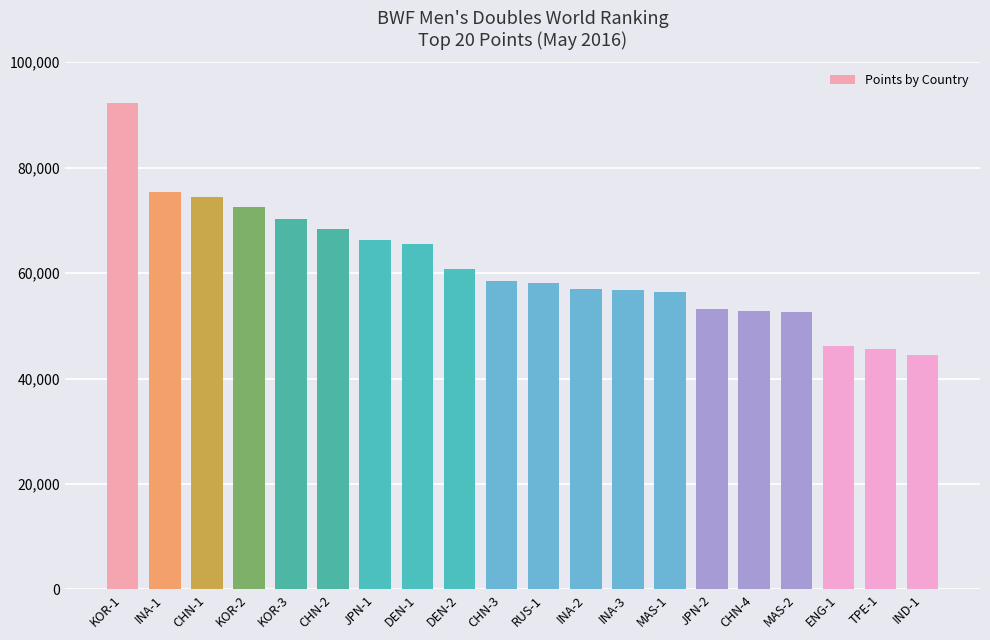

Does the chart contain stacked bars?

No